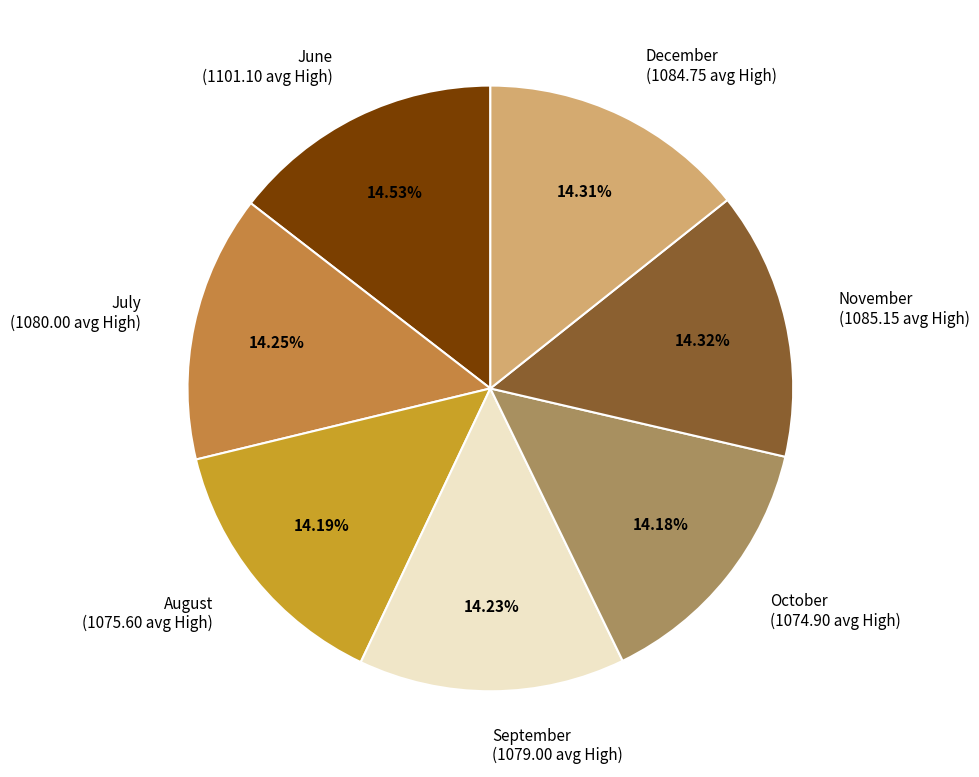

Approximately how many times larger is the value at November (1085.15 avg High) compared to December (1084.75 avg High)?

1.0